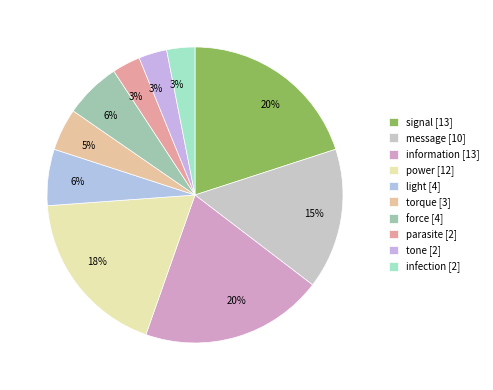

Which category has the smallest portion of the pie?

parasite